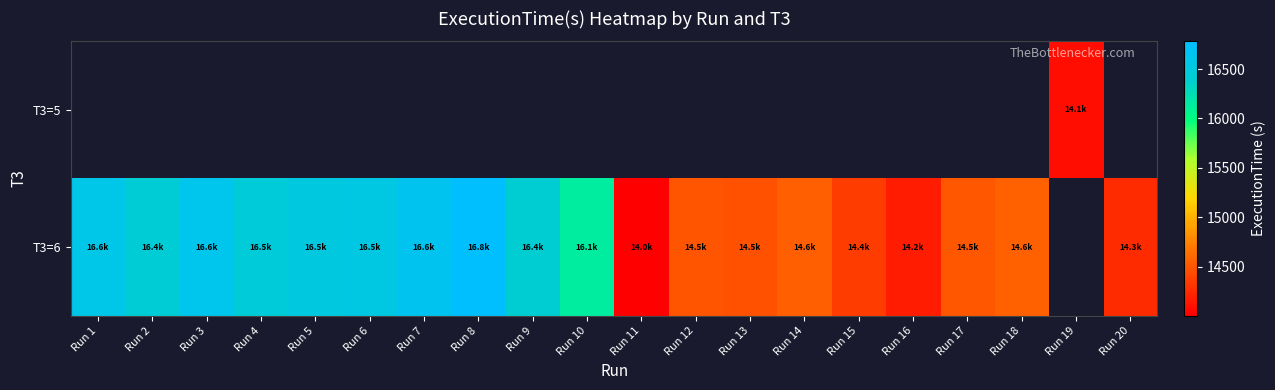

Between Run 16 and Run 8, which is larger?

Run 8